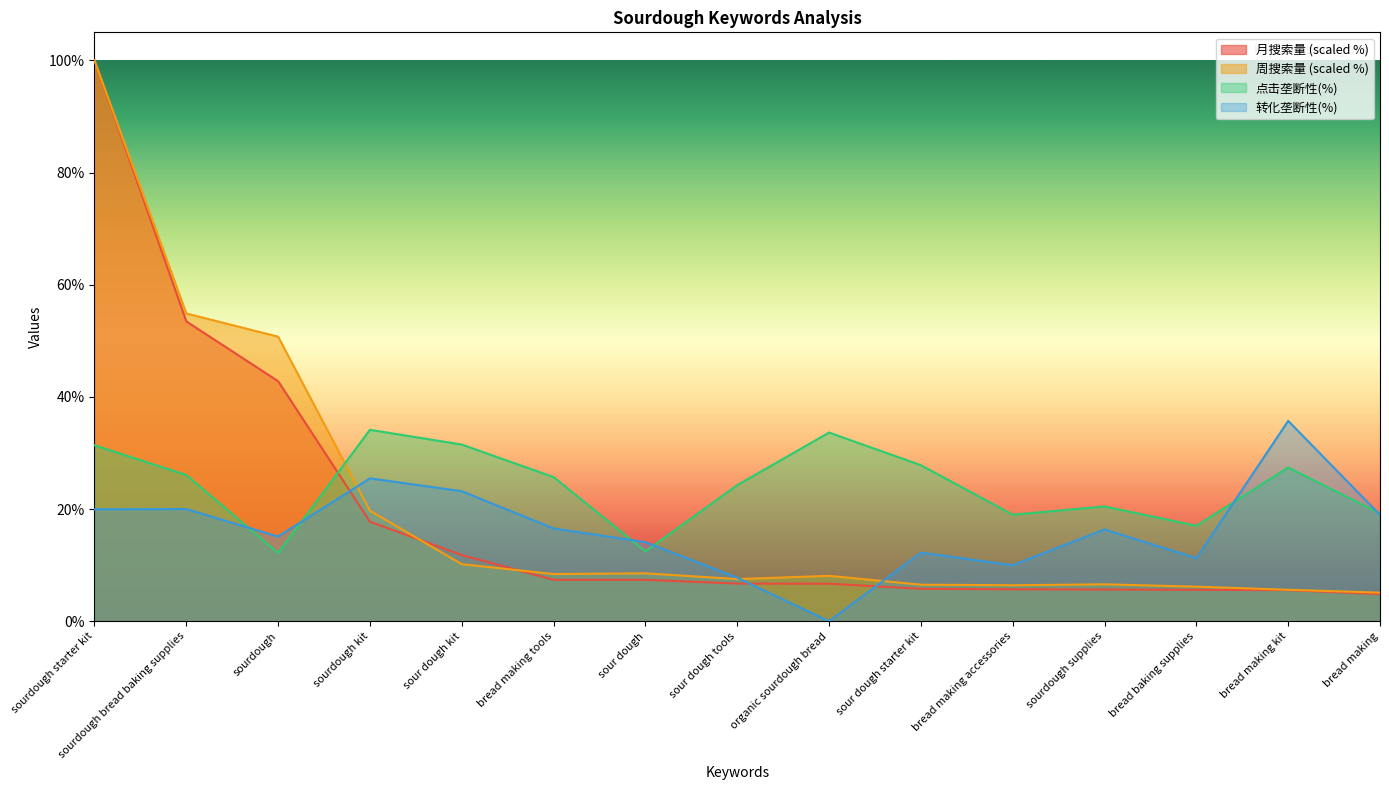

Which label corresponds to the largest value in the chart?

sourdough starter kit